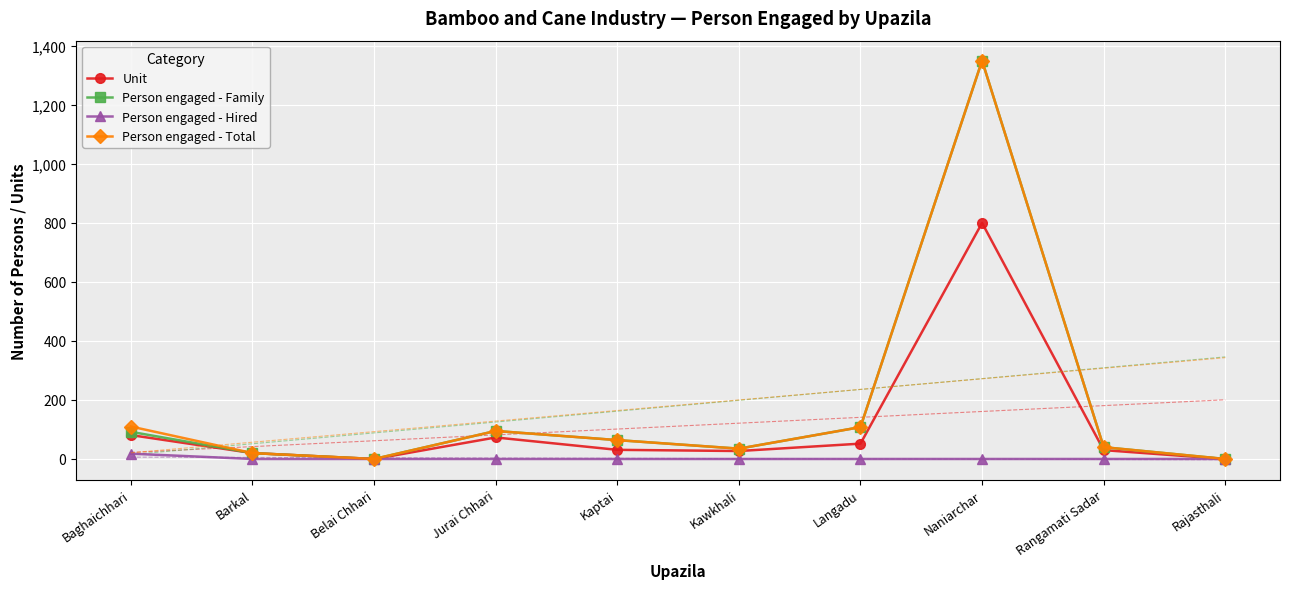

True or false: Person engaged - Family has a value of 40 at Rangamati Sadar.

True